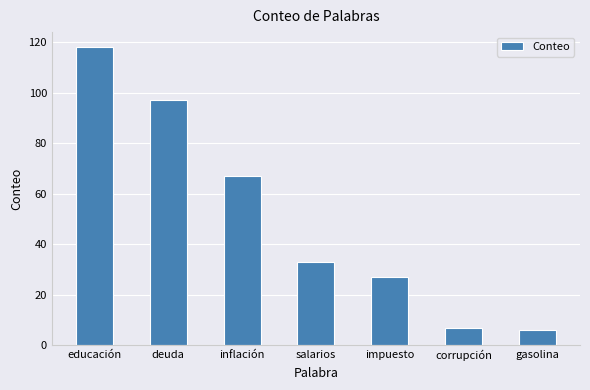

Reading left to right, list all the values displayed in this chart.

educación=118	deuda=97	inflación=67	salarios=33	impuesto=27	corrupción=7	gasolina=6